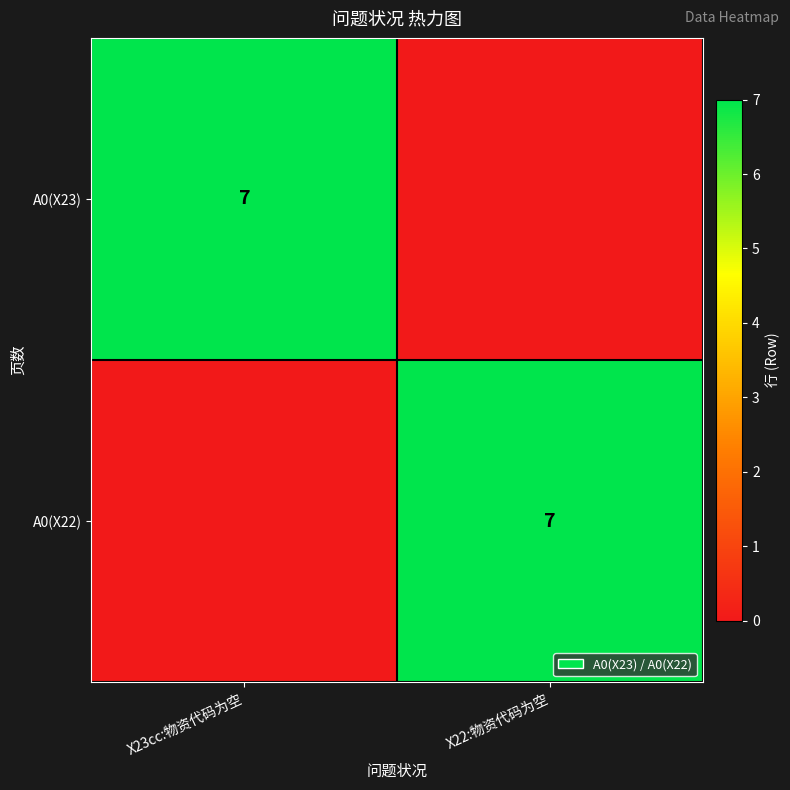

At which category does the chart reach its minimum across all series?

X22:物资代码为空